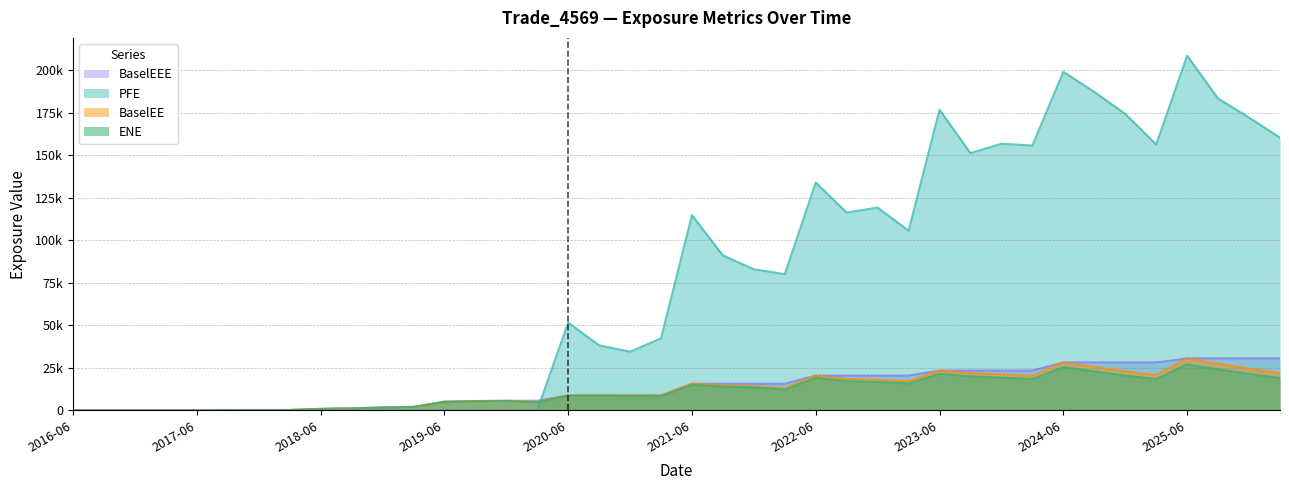

Does the chart display data point markers on the line(s)?

No